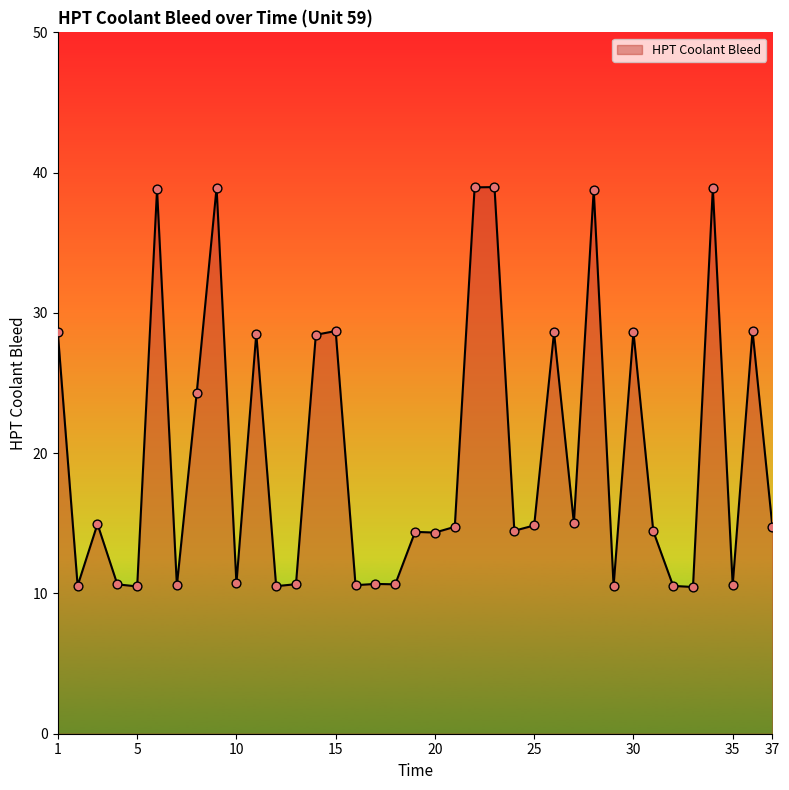

What is the difference between the maximum and minimum values?

28.5